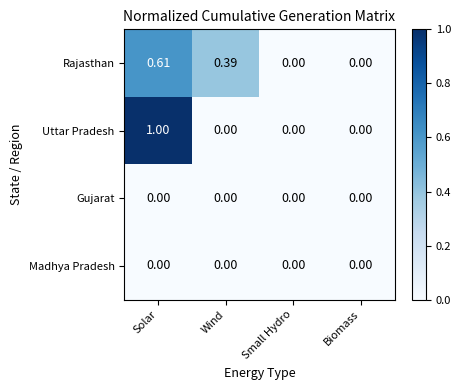

At which category is the sum across all series the highest?

Solar